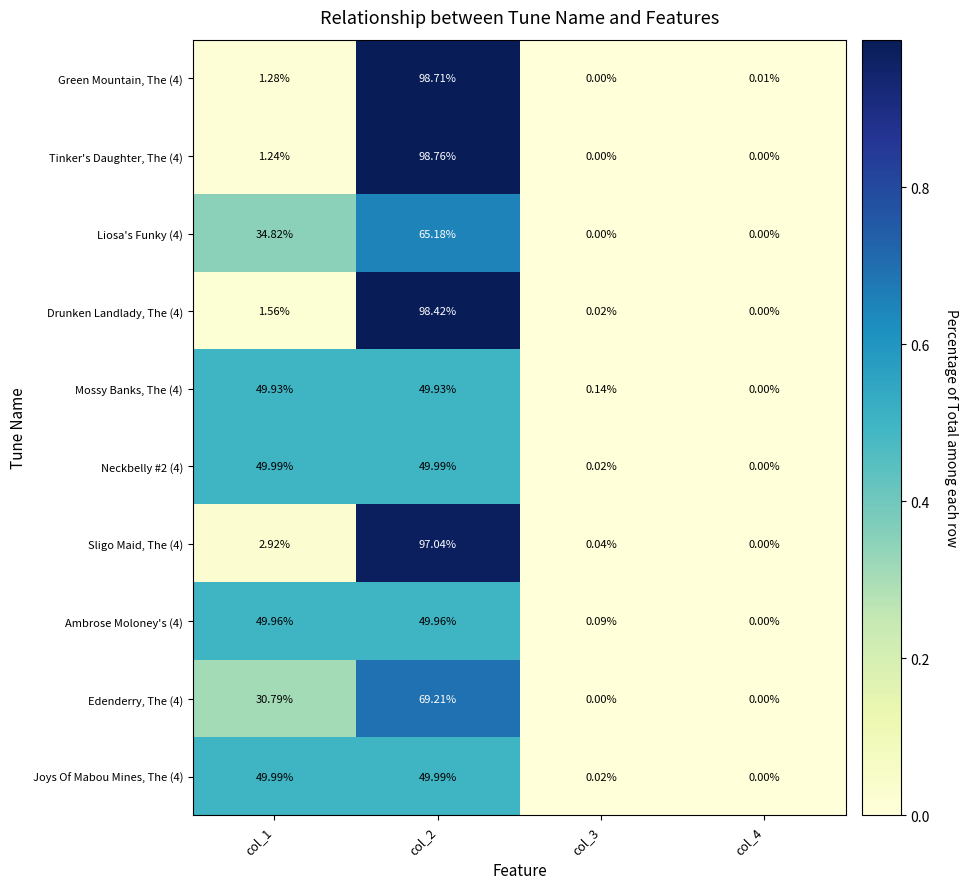

Is the value of Joys Of Mabou Mines, The (4) at col_4 greater than the value of Ambrose Moloney's (4) at col_2?

No